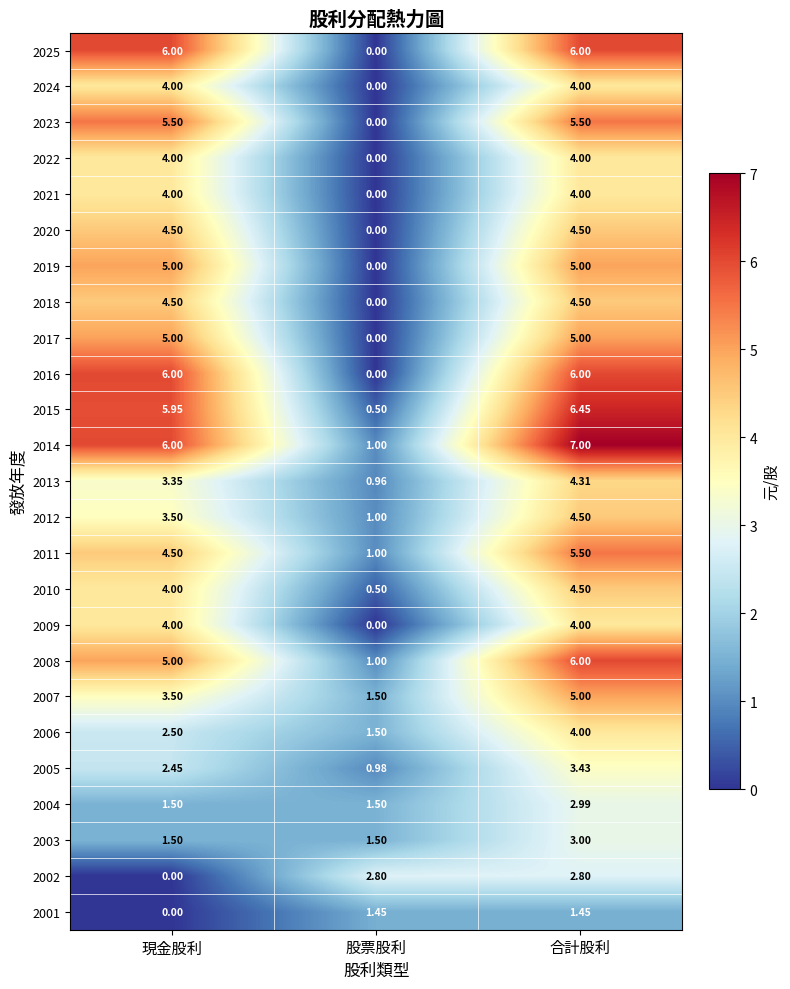

Where is 2002 nearest to the value 1?

現金股利